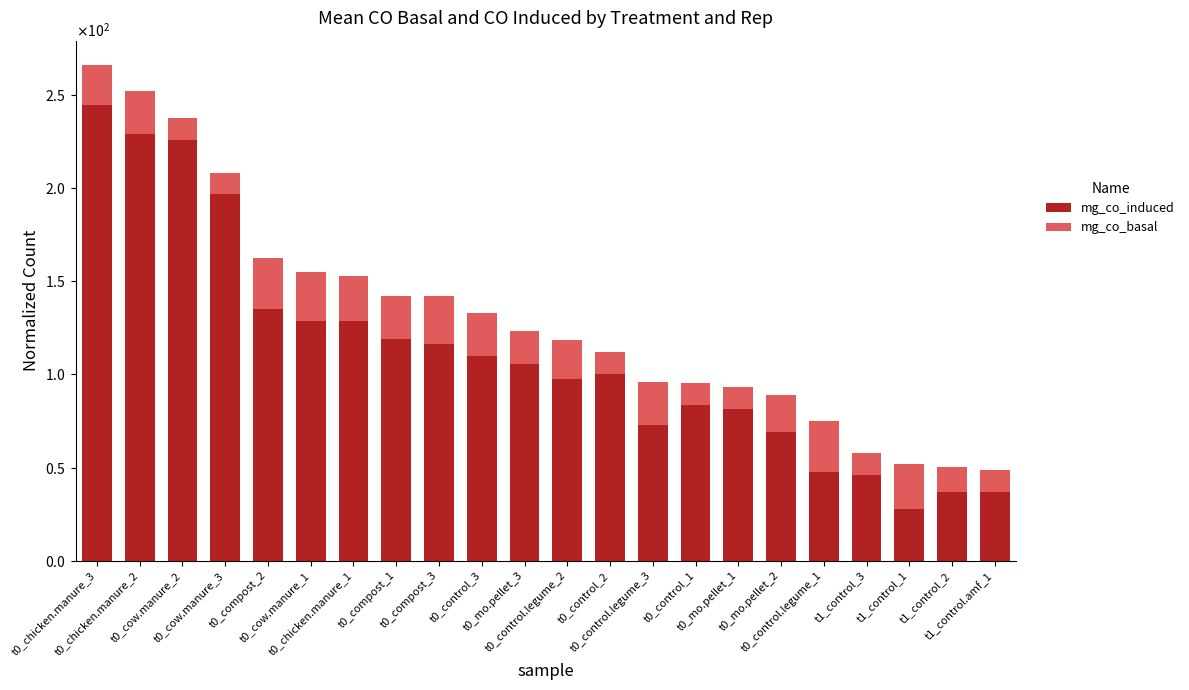

What is the sum of the mg_co_induced values at t0_chicken.manure_3 and t0_compost_3?

360.6